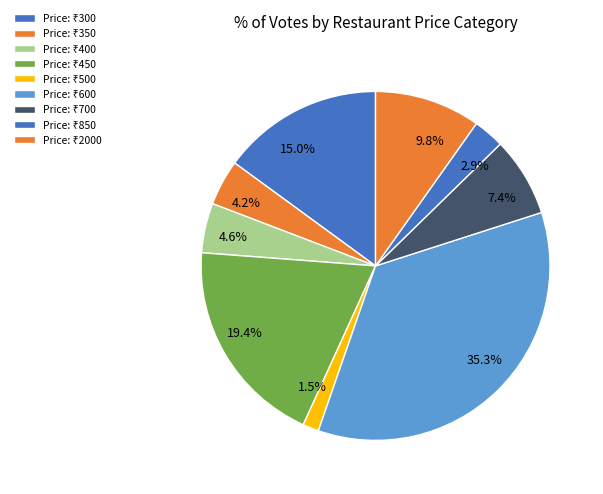

Which category has the biggest portion of the pie?

600